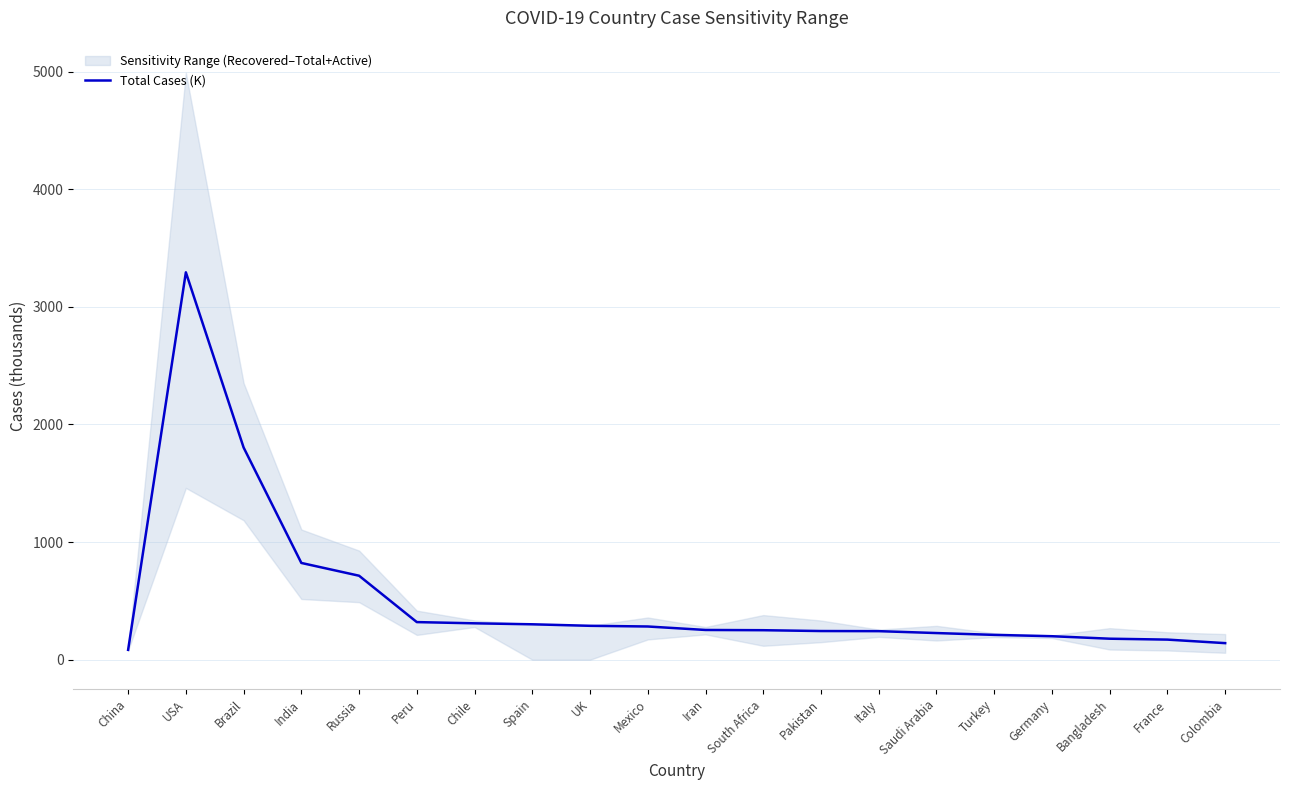

Reading right to left, transcribe all the data shown in this chart.

140.8	170.8	178.4	199.6	211.0	226.5	242.6	243.6	250.7	252.7	282.3	288.1	301.0	309.3	319.6	713.9	822.6	1804.3	3293.9	83.6